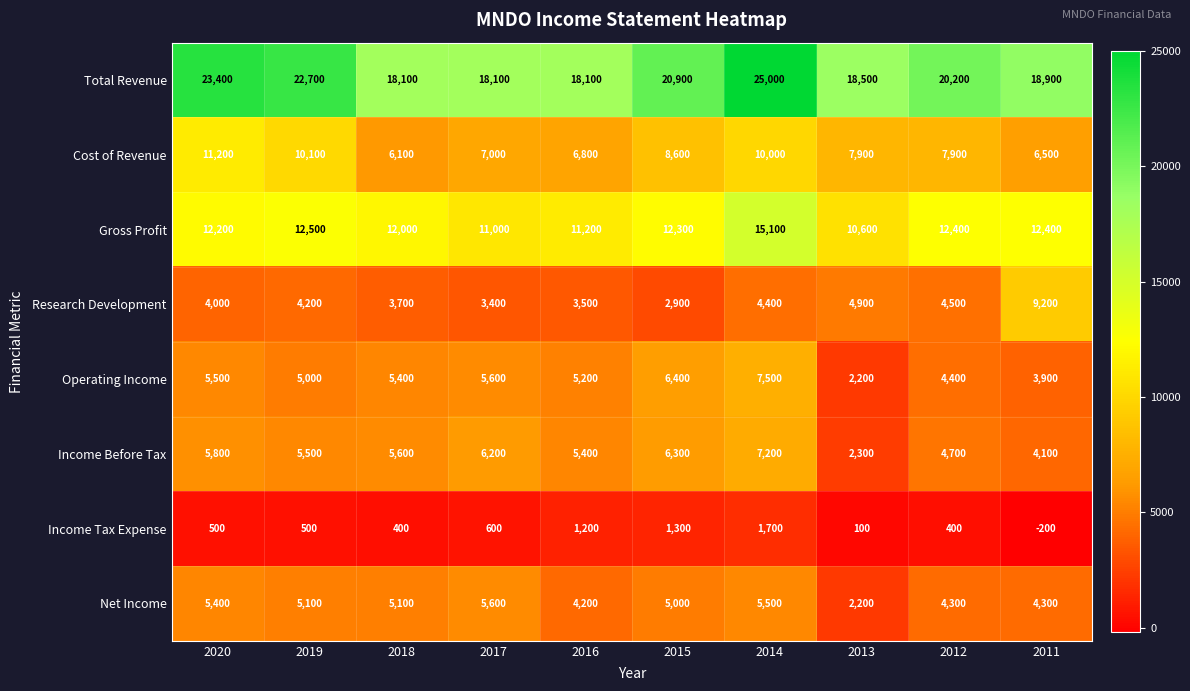

What is the total value across all series at 2018?

56400